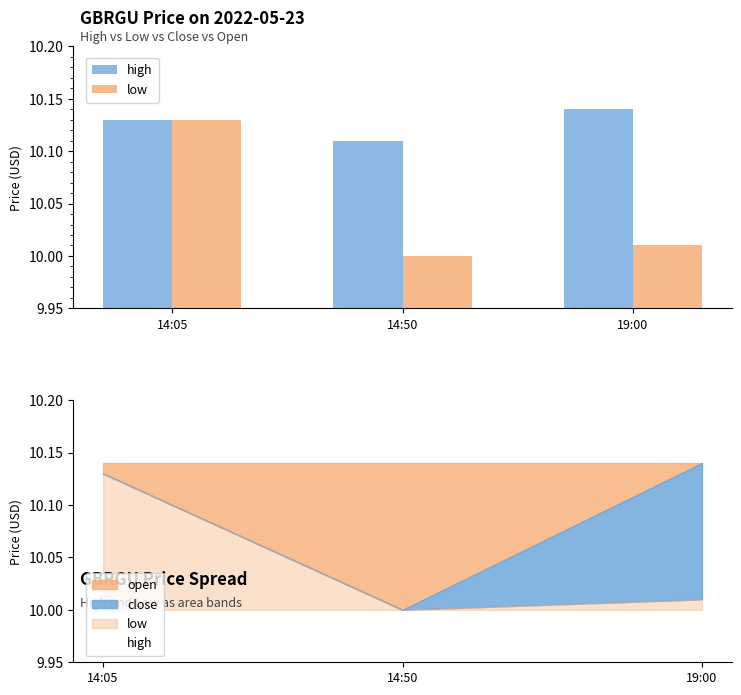

Reading right to left, extract all data points from this chart.

high: 10.1	10.1	10.1
low: 10.0	10.0	10.1